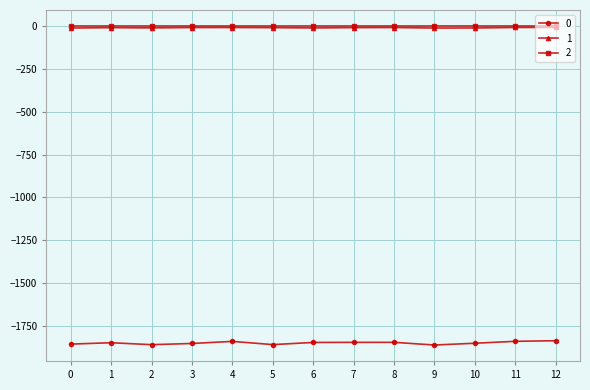

How many data points in 1 are less than -9?

12